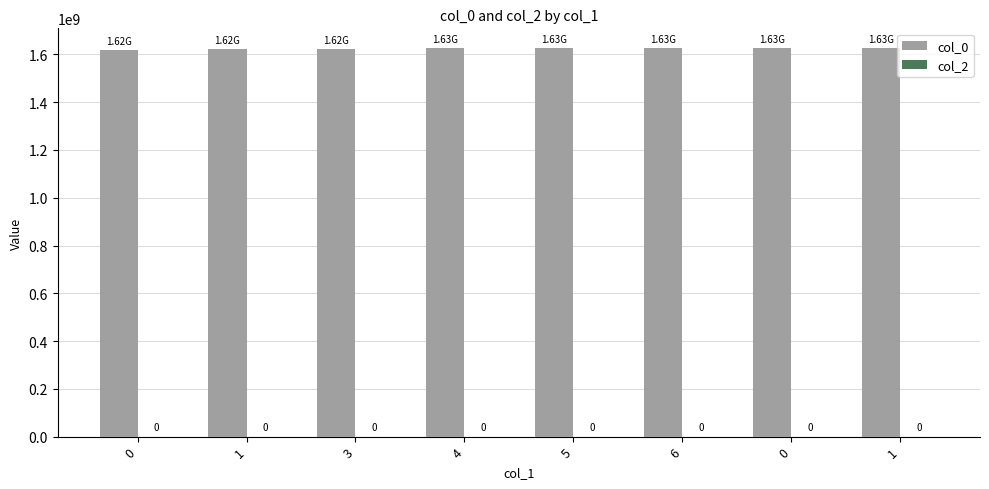

Does the chart contain any negative values?

No